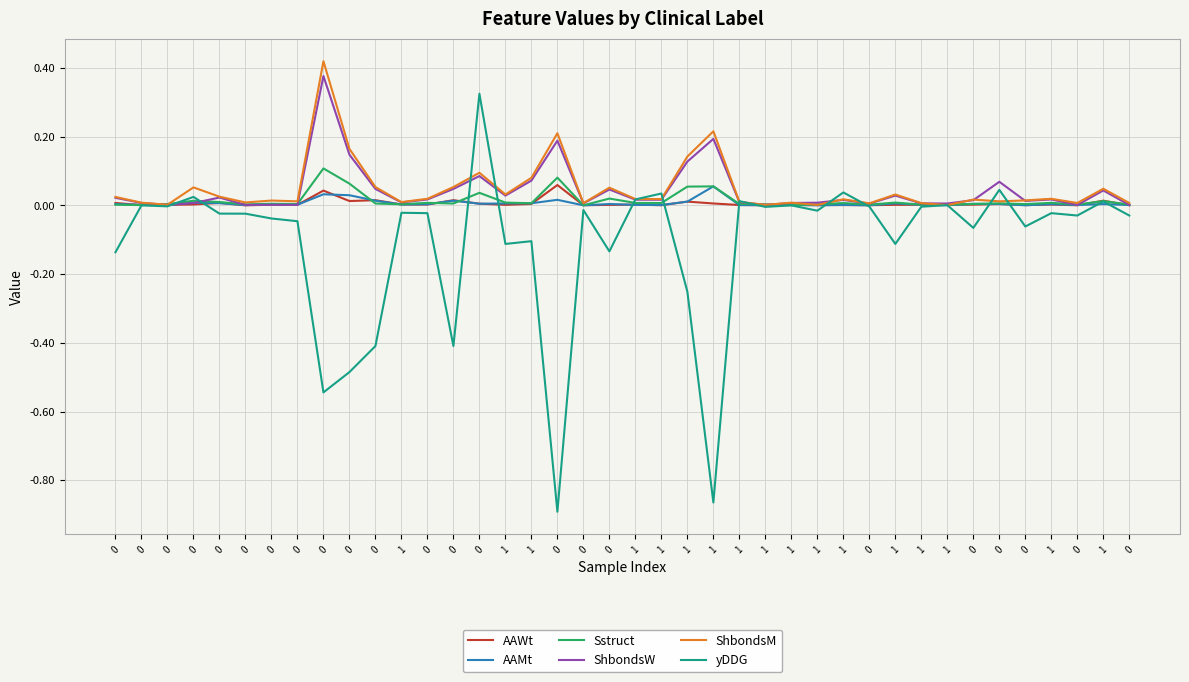

How many interior local valleys does the ShbondsW series have?

12